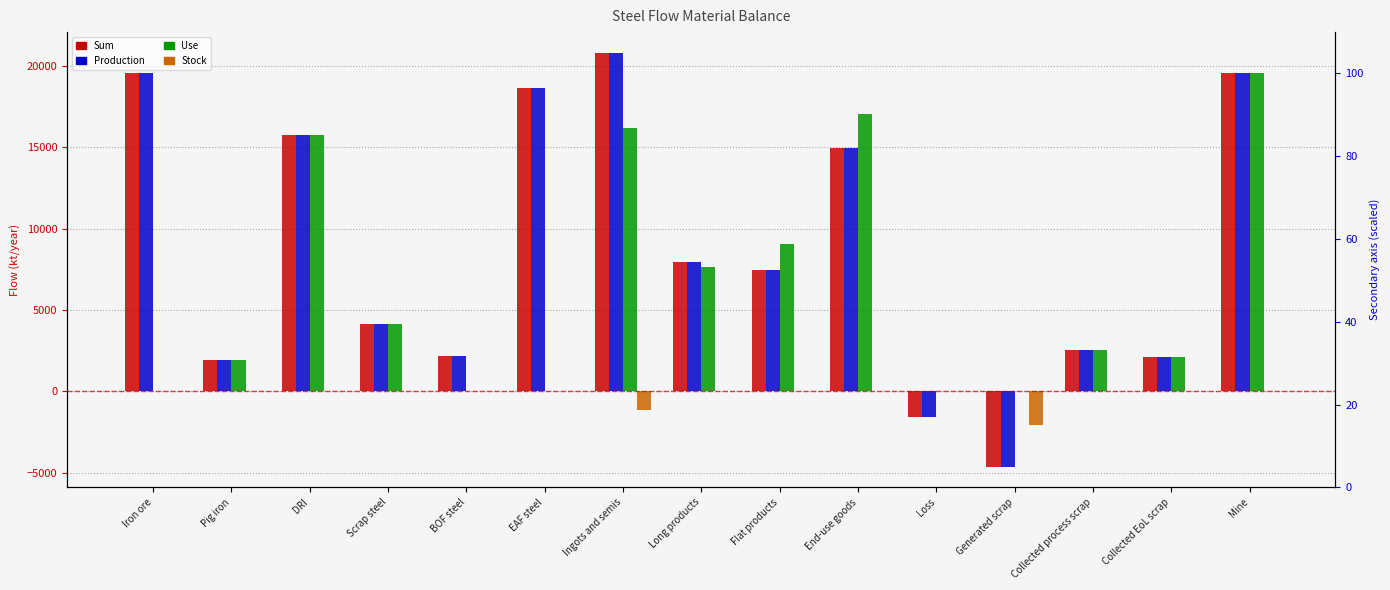

Reading right to left, transcribe all the data shown in this chart.

Sum: 19587.7	2098.8	2537.1	-4635.9	-1603.3	14983.1	7440.8	7941.9	20810.3	18620.0	2190.3	4125.9	15748.6	1911.9	19587.7
Production: 19587.7	2098.8	2537.1	-4635.9	-1603.3	14983.1	7440.8	7941.9	20810.3	18620.0	2190.3	4125.9	15748.6	1911.9	19587.7
Use: 19587.7	2098.8	2537.1	0.0	0.0	17048.0	9060.8	7649.9	16192.4	0.0	0.0	4137.7	15743.1	1911.0	0.0
Stock: 0.0	0.0	0.0	-2098.8	0.0	0.0	0.0	0.0	-1156.2	0.0	0.0	0.0	0.0	0.0	0.0